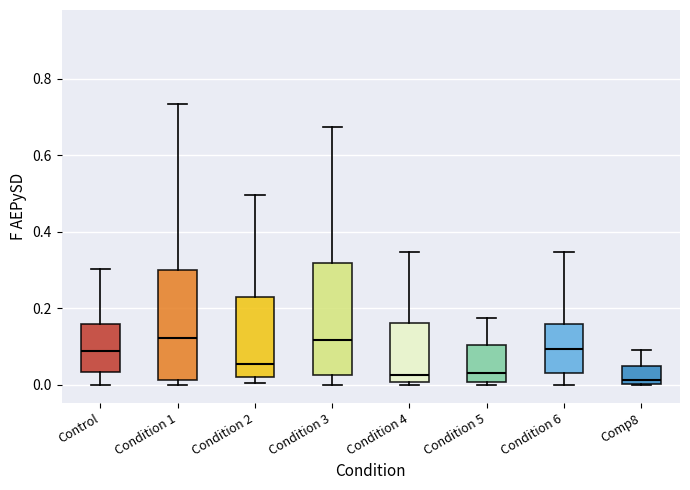

Where does the median line of the box for Comp8 sit on the y-axis? The values are not printed on the chart, so give them approximately, as read against the axis.

0.02